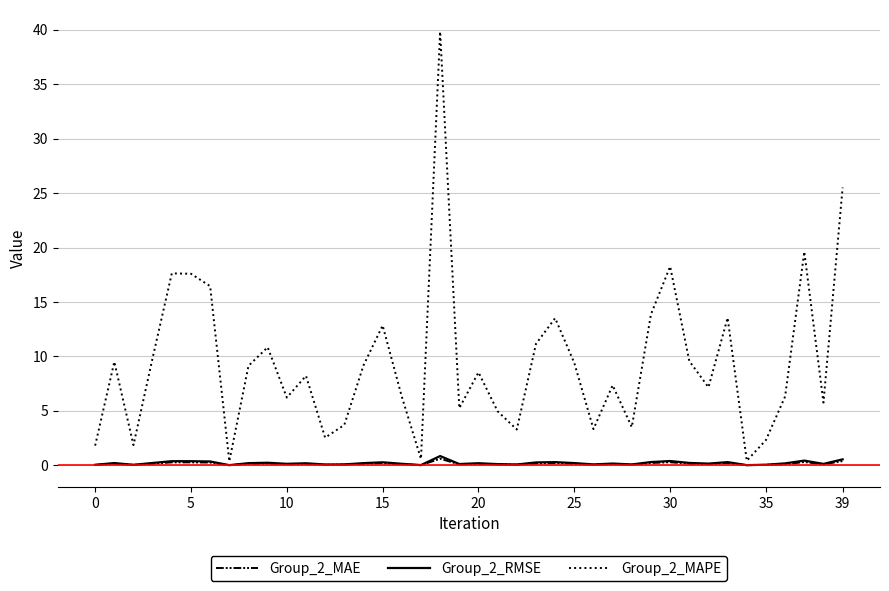

True or false: Group_2_MAE has more than 2 points higher than both neighbors.

True